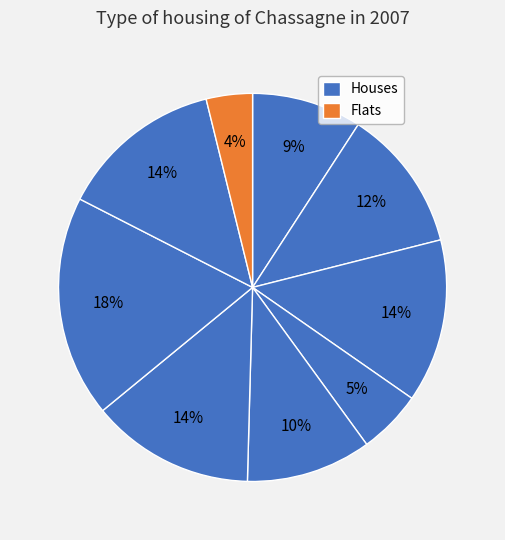

Count the number of slices in the pie.

9